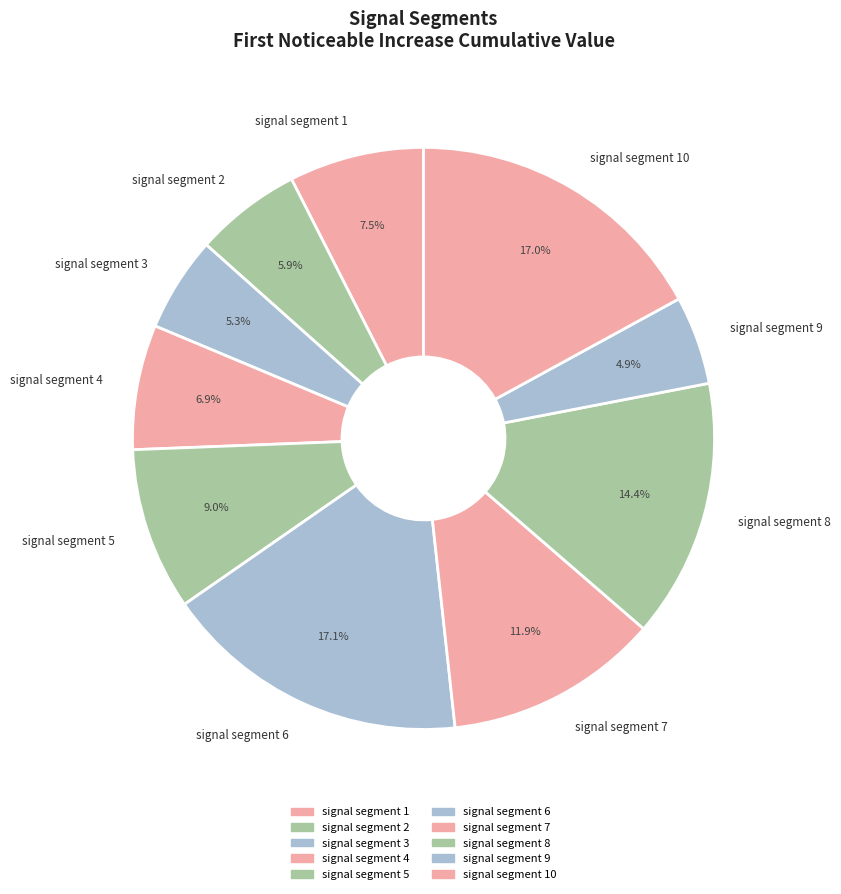

Does signal segment 5 account for over 50% of the chart?

No